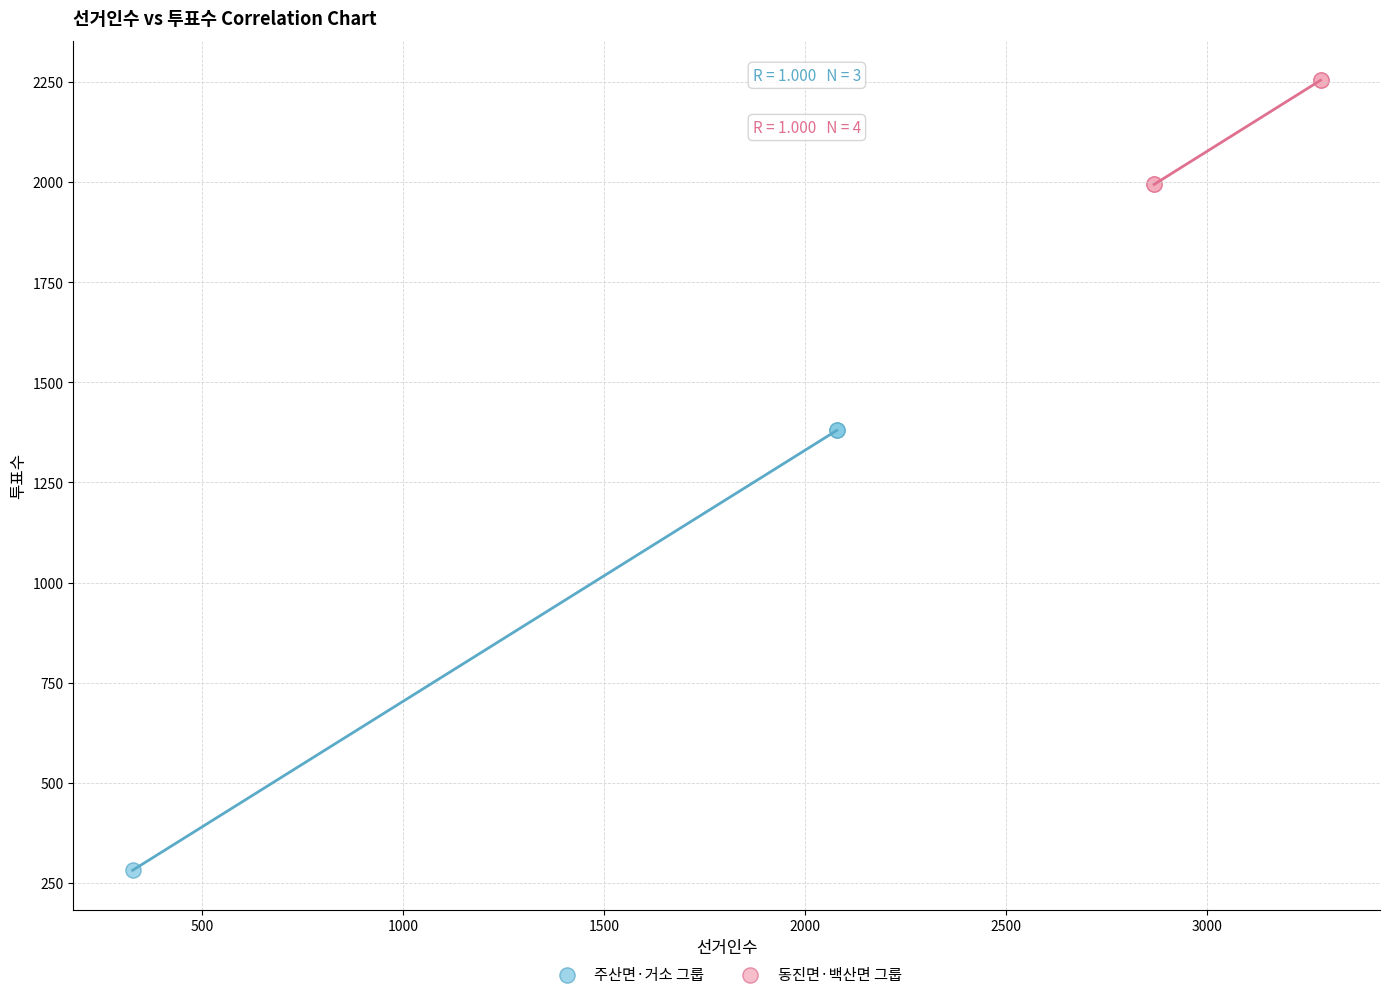

Which series has the widest spread of Y values?

주산면·거소 그룹